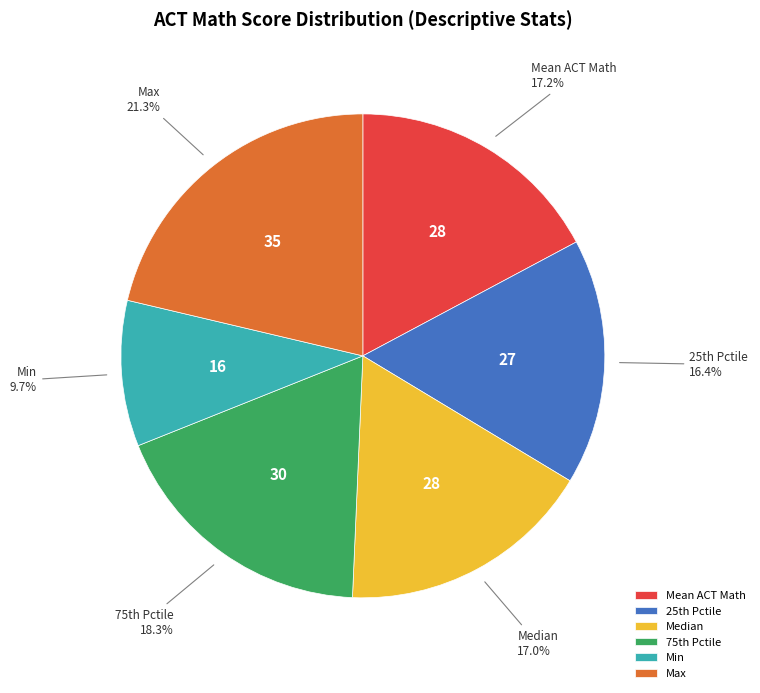

How many slices are in this pie chart?

6